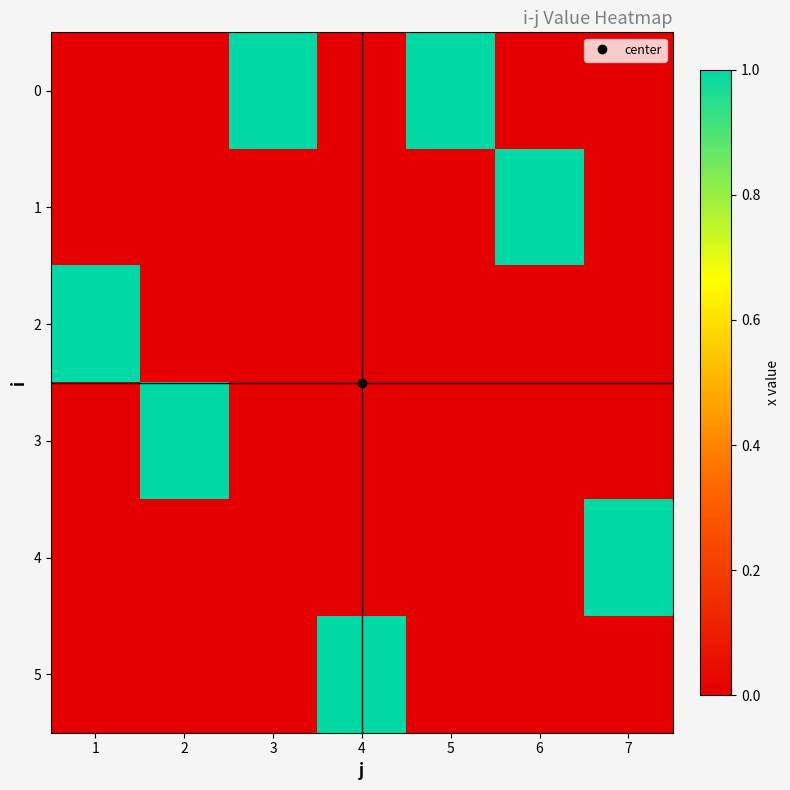

Reading right to left, extract all data points from this chart.

0: 7=0	6=0	5=1	4=0	3=1	2=0	1=0
1: 7=0	6=1	5=0	4=0	3=0	2=0	1=0
2: 7=0	6=0	5=0	4=0	3=0	2=0	1=1
3: 7=0	6=0	5=0	4=0	3=0	2=1	1=0
4: 7=1	6=0	5=0	4=0	3=0	2=0	1=0
5: 7=0	6=0	5=0	4=1	3=0	2=0	1=0